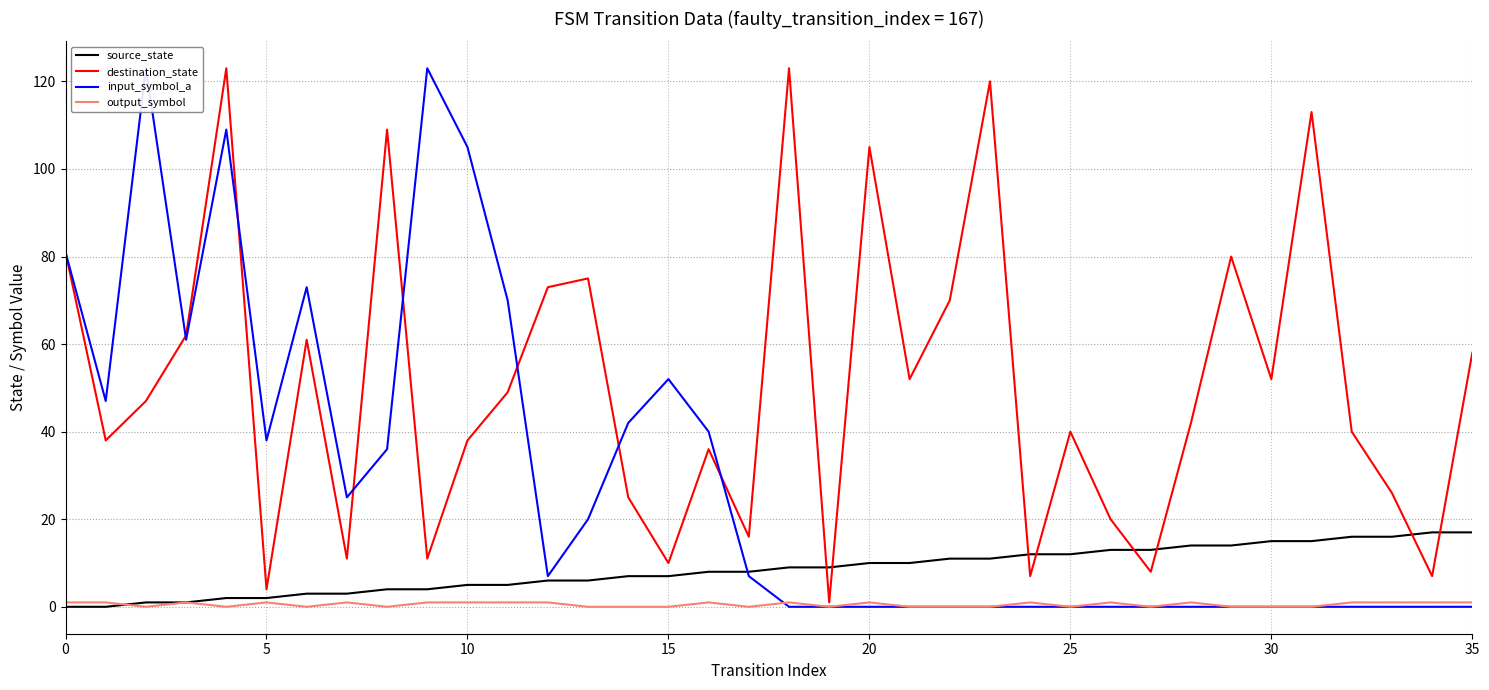

Is it true that source_state equals 7 at 34?

False